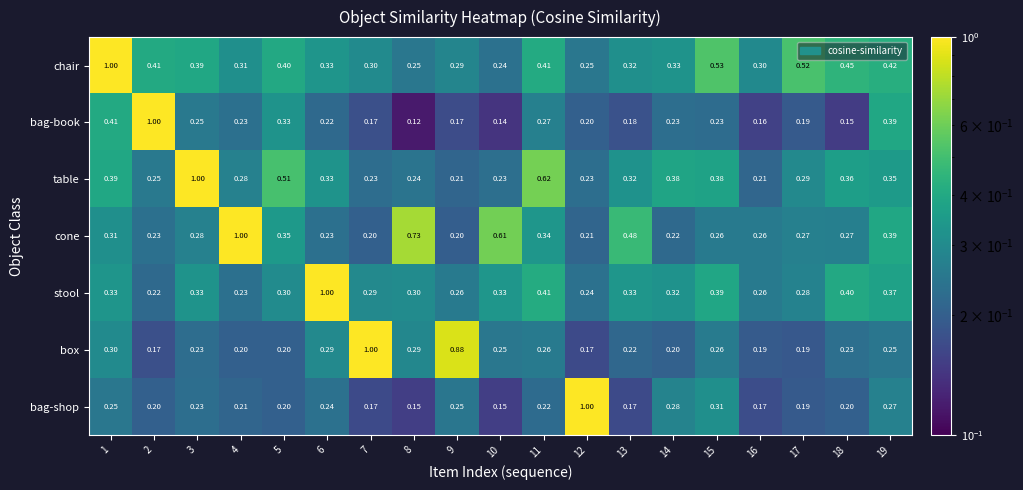

Is the value of chair at 6 greater than the value of bag-shop at 1?

Yes